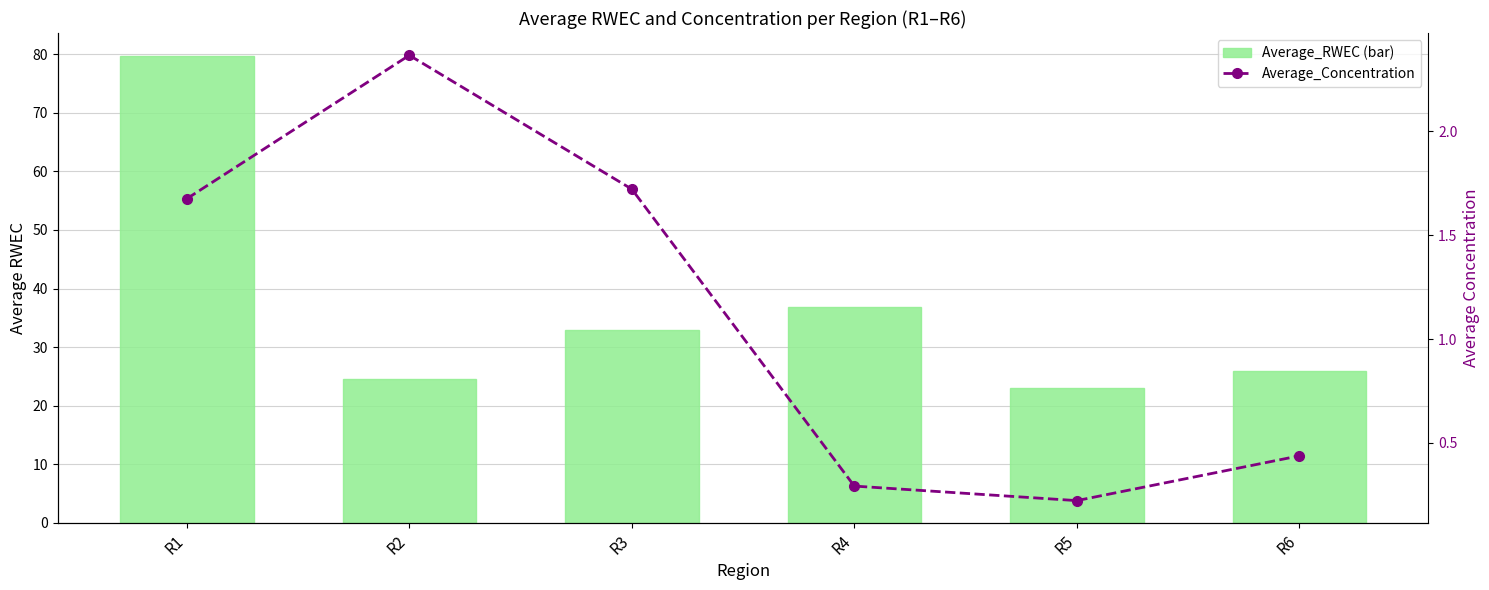

What is the average value of the Average_Concentration series?

1.1